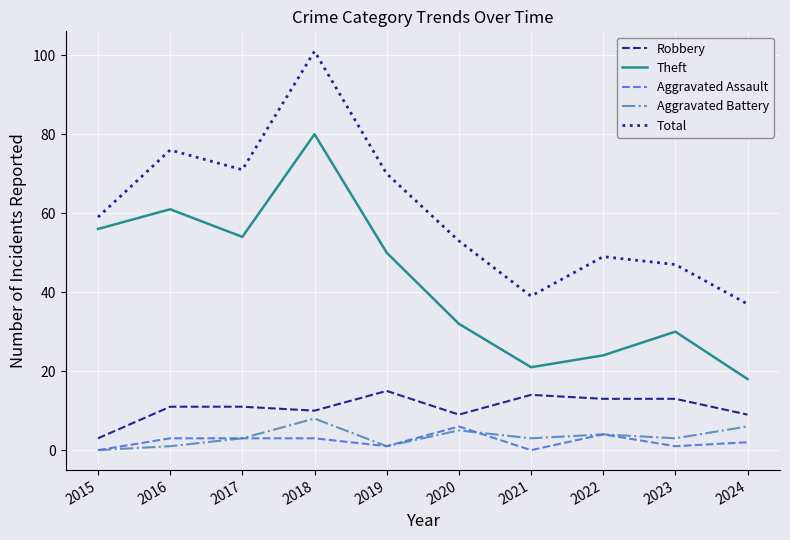

At which label does Theft reach its minimum?

2024